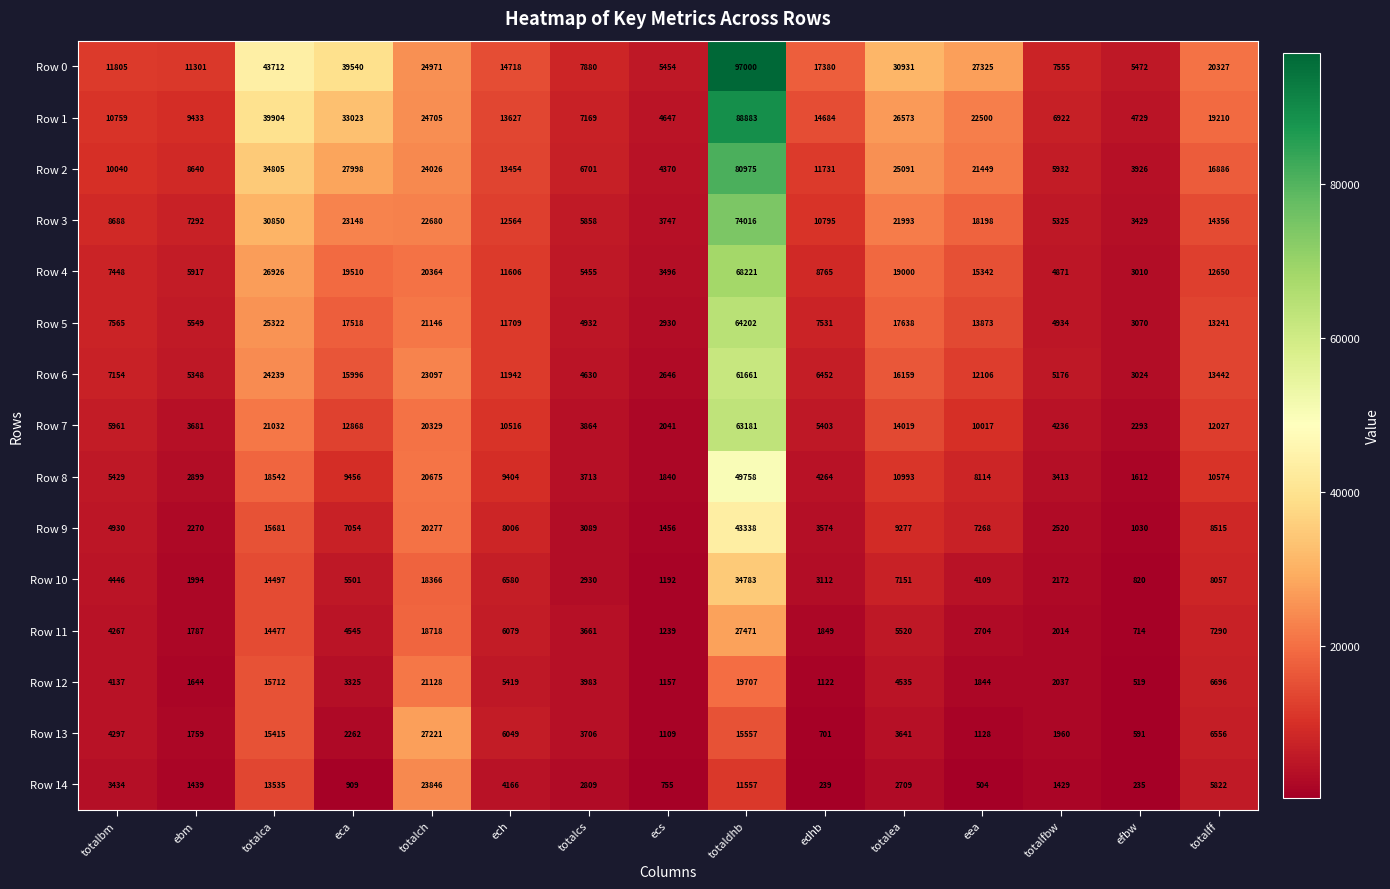

What is the spread (max minus min) of values at edhb?

17141